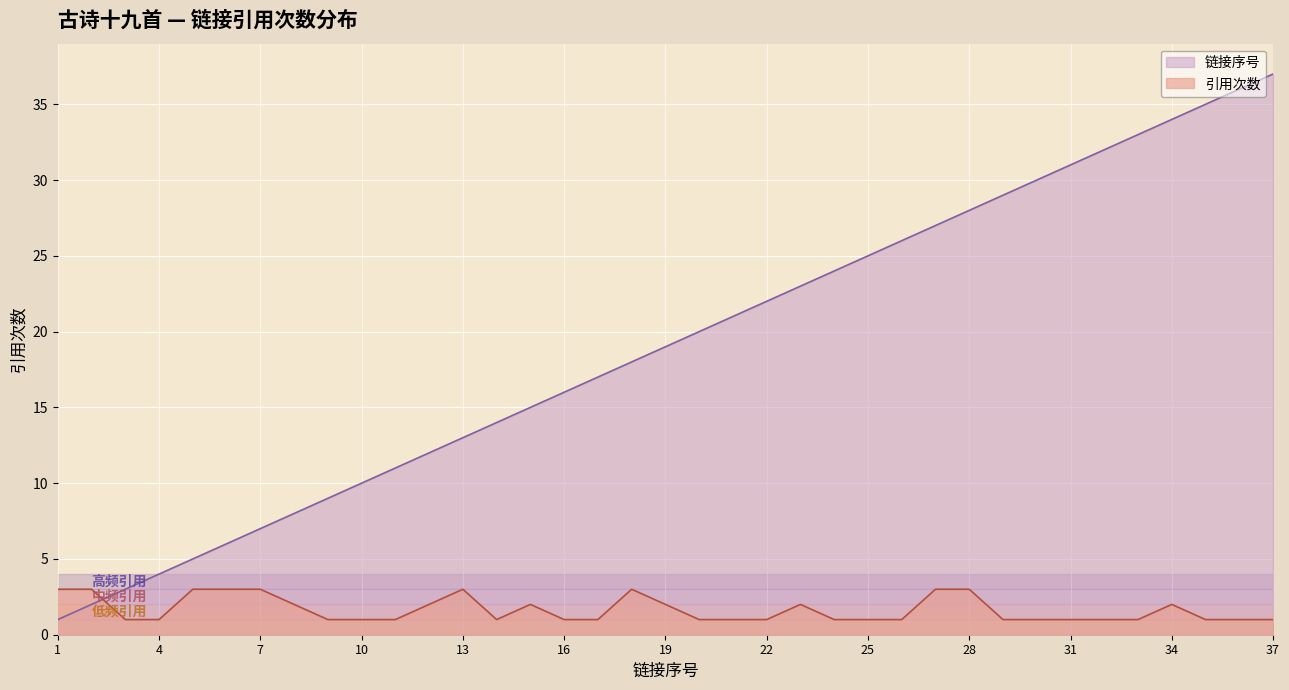

What is the difference between the 链接序号 values at 17 and 35?

18